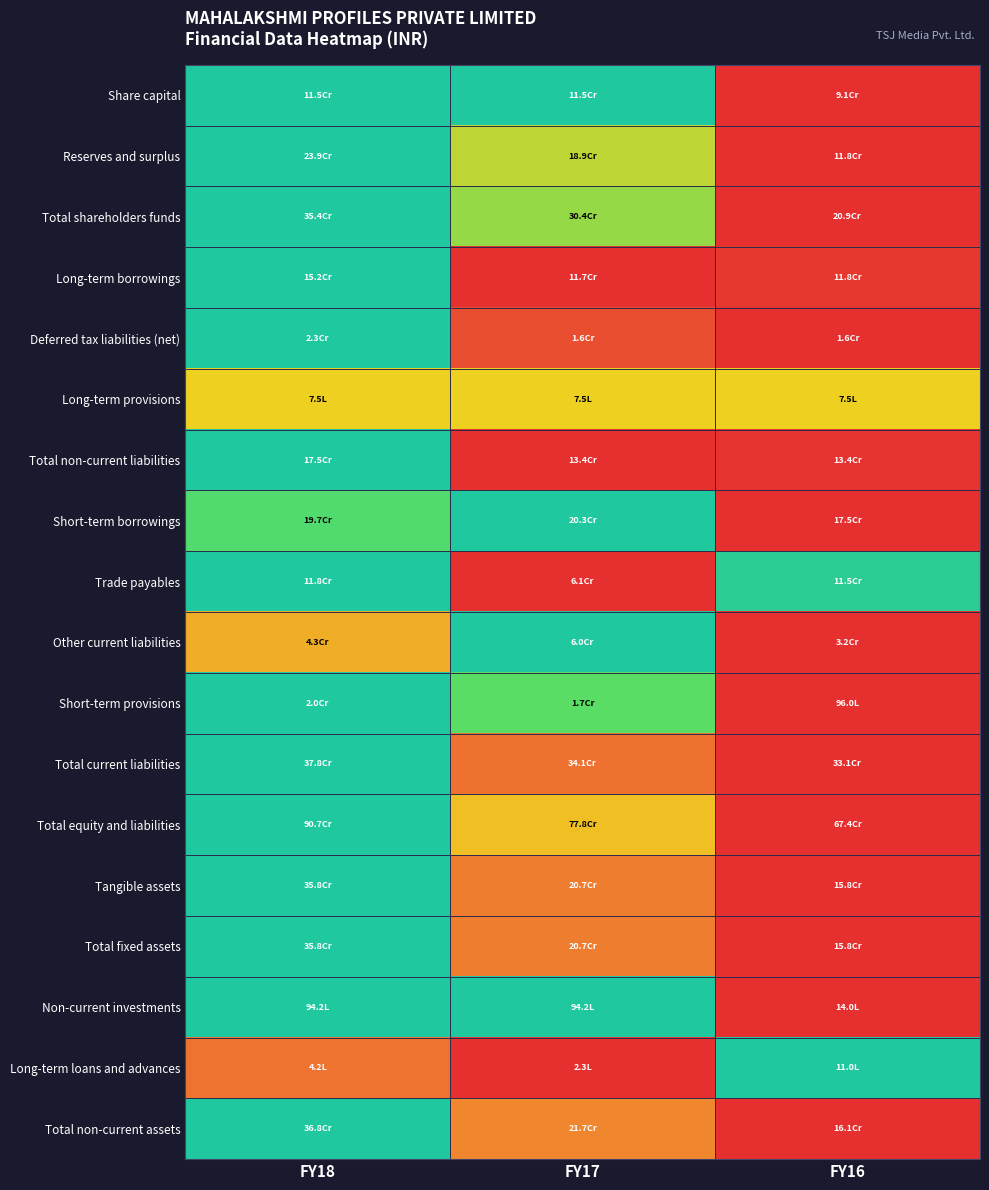

At how many categories does at least one series exceed 0?

3